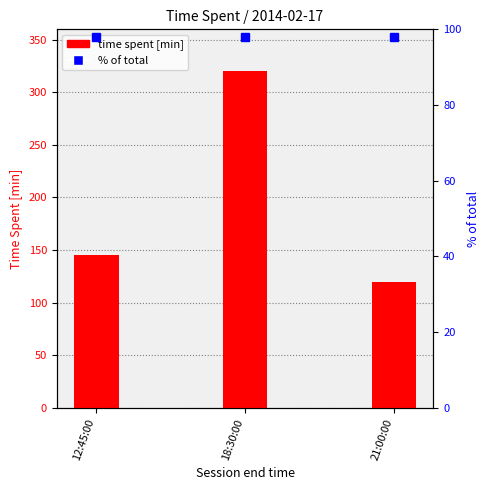

The chart shows a value of 145.0 at 12:45:00. True or false?

True